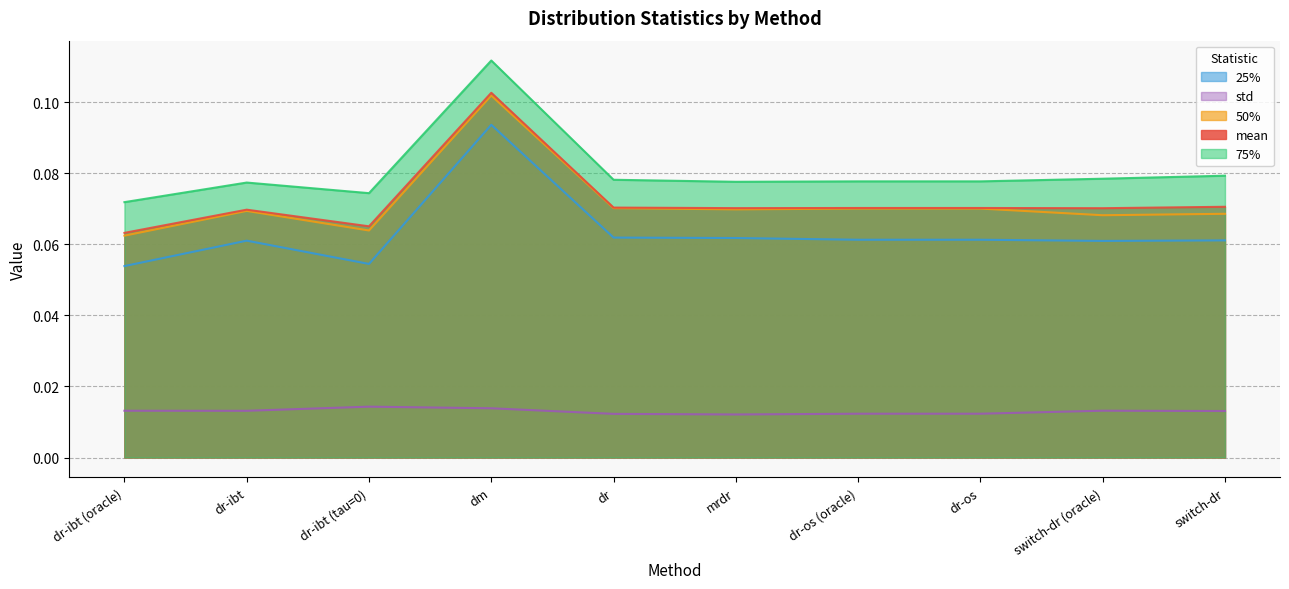

How many lines are shown in the chart?

5